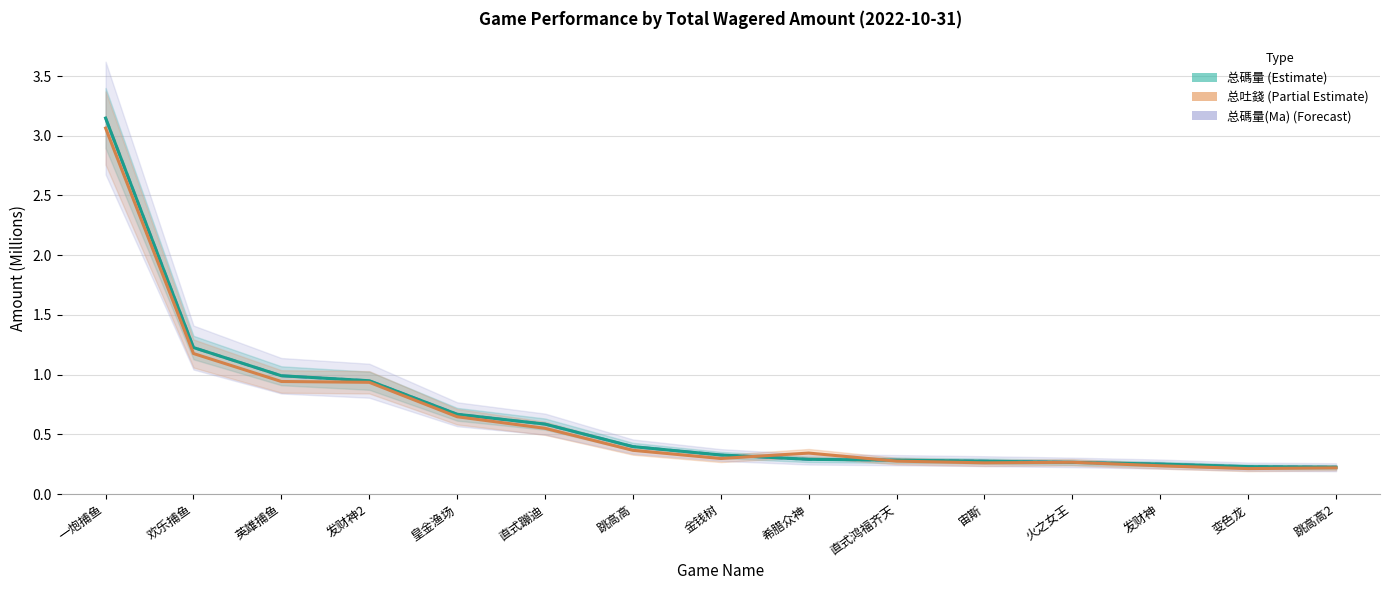

At which category is the sum across all series the highest?

一炮捕鱼